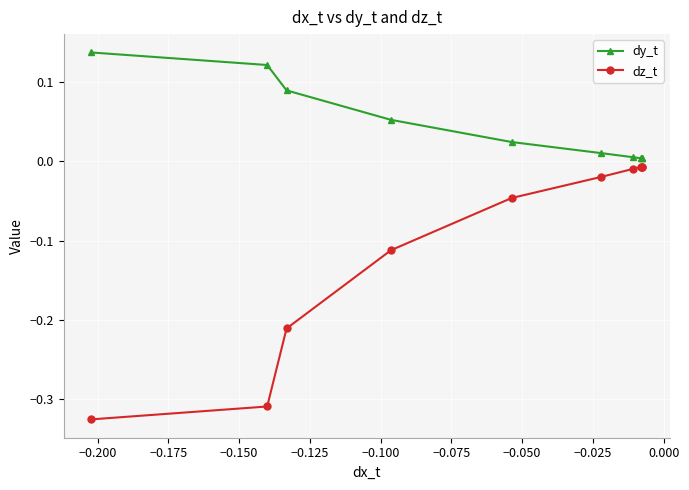

Which series has the largest range (max minus min)?

dz_t